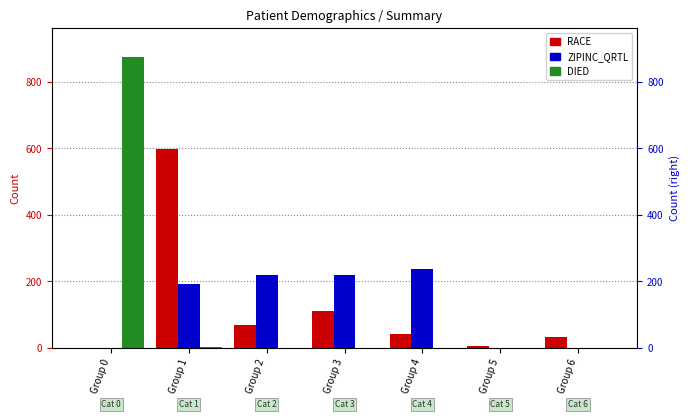

Between Group 1 and Group 5, which series saw the biggest shift?

RACE